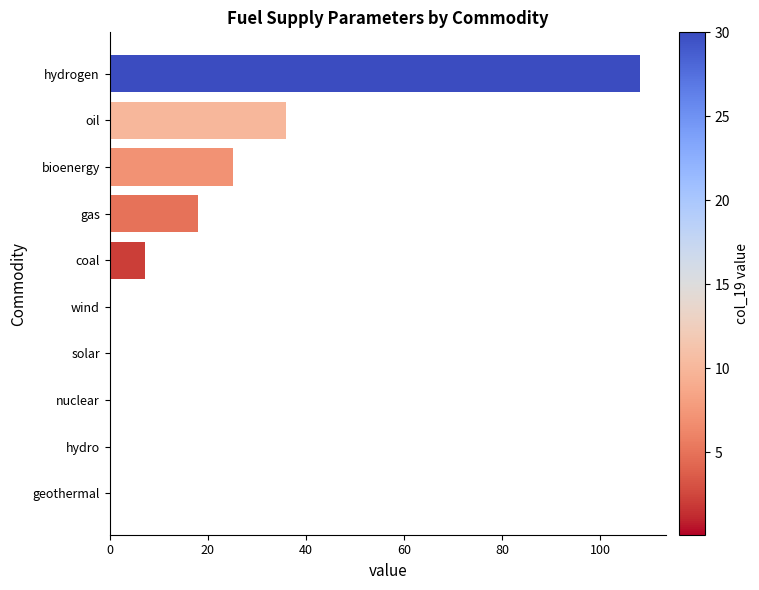

What is the average value?

19.6